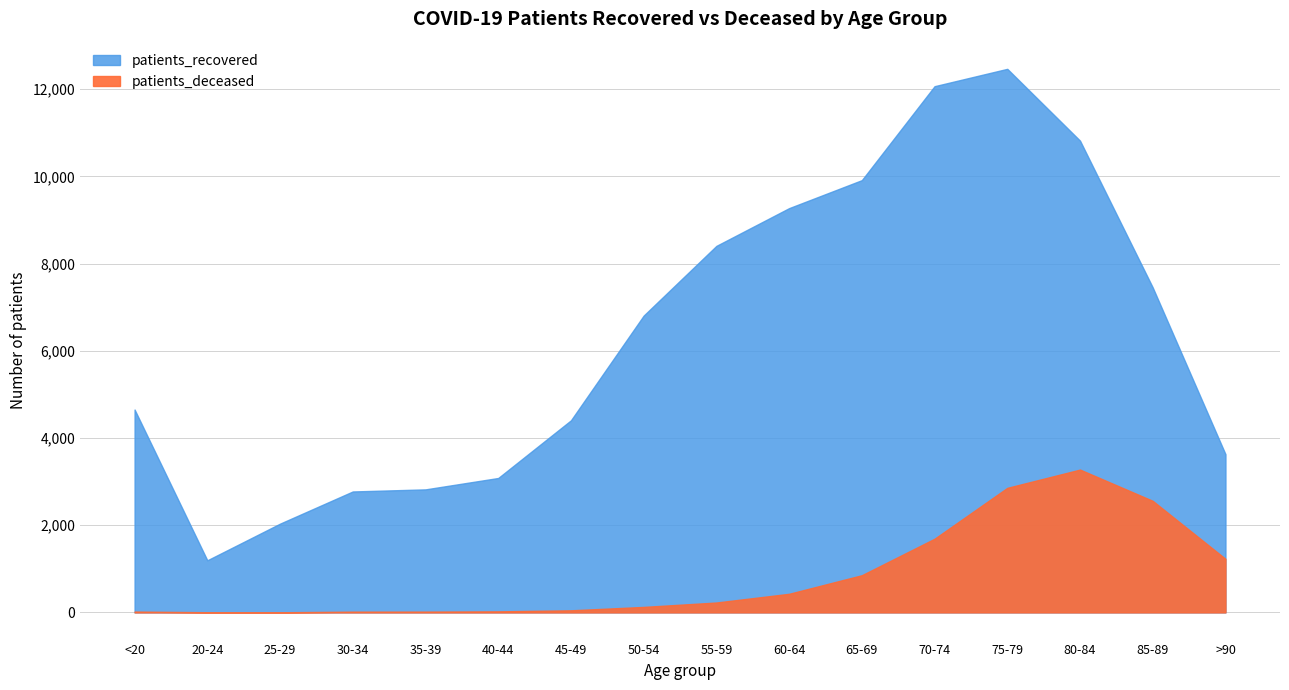

Which series has the largest total across all categories?

patients_recovered